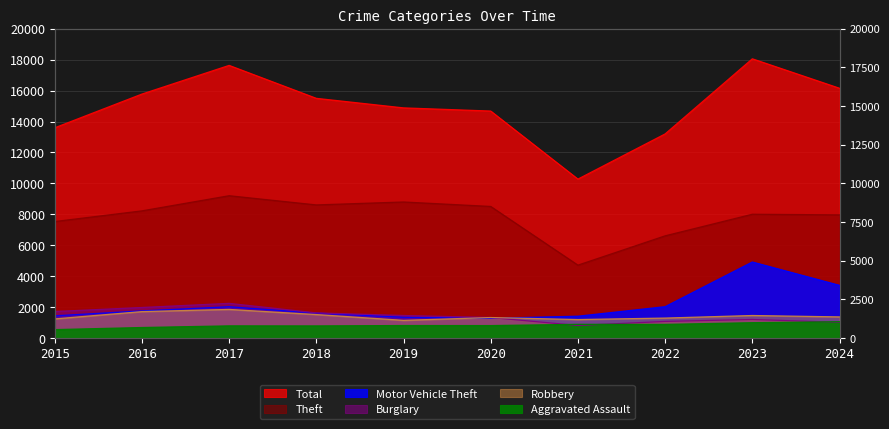

Rank the categories by Theft value from lowest to highest.

2021, 2022, 2015, 2024, 2023, 2016, 2020, 2018, 2019, 2017